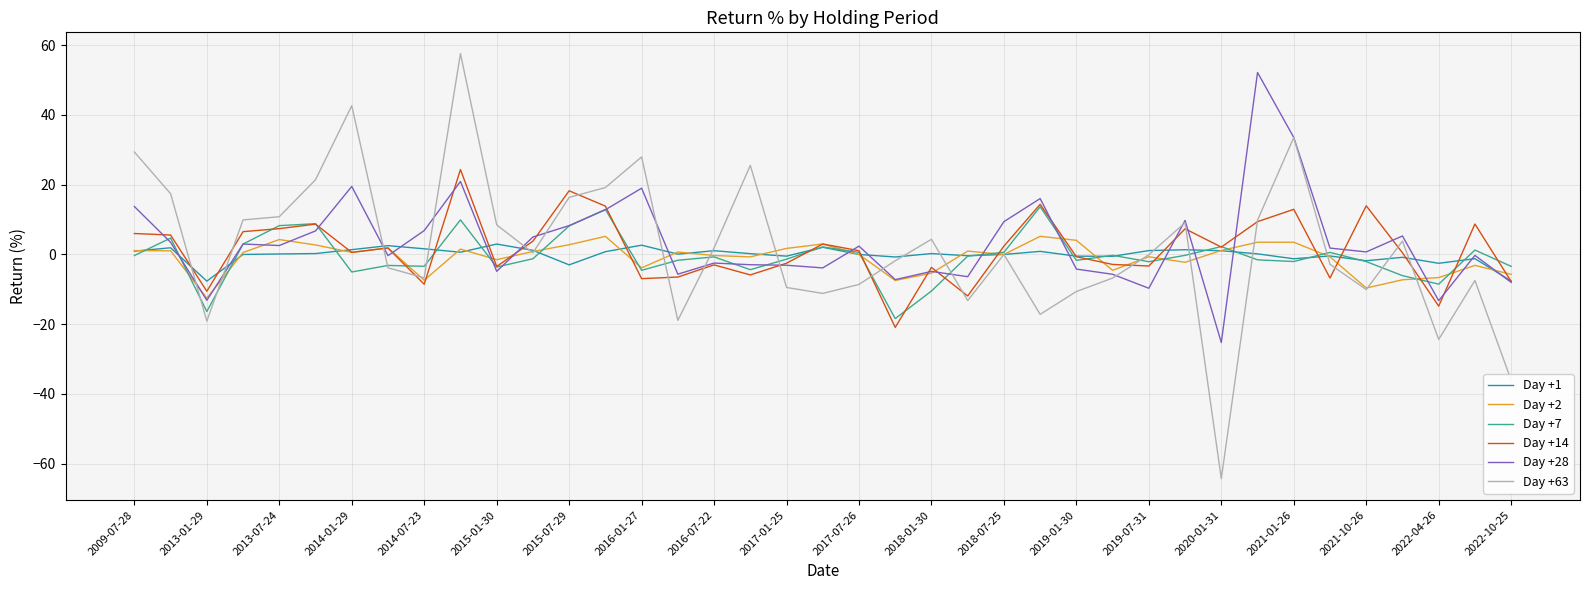

What is the lowest value of the Day +14 series?

-20.9